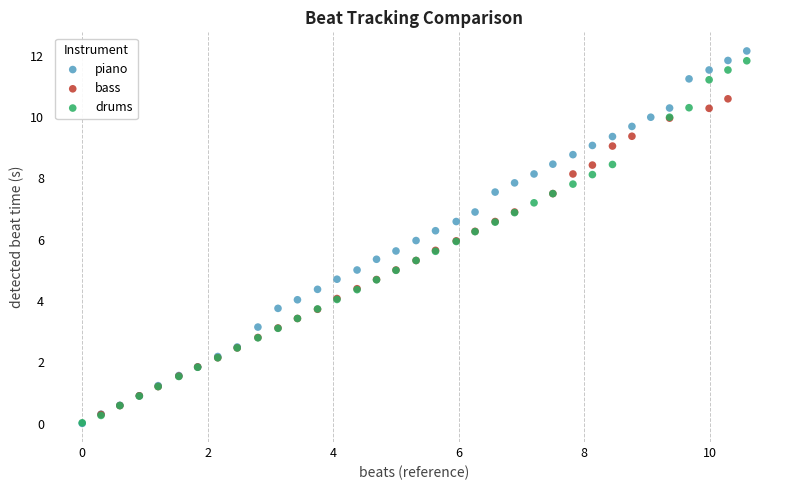

Which series has the widest spread of Y values?

piano